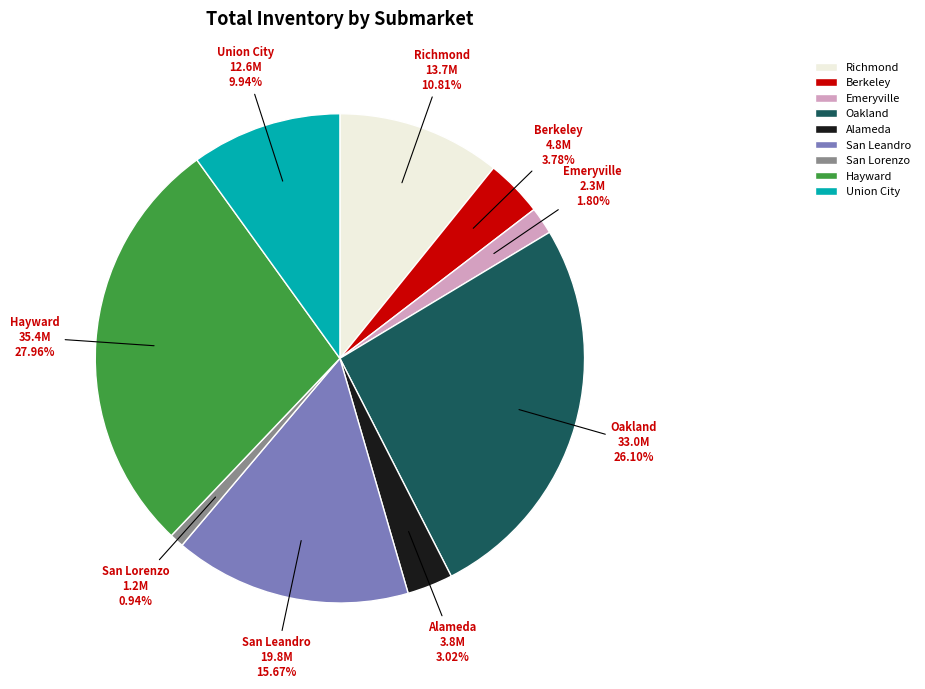

Does Richmond account for over 50% of the chart?

No